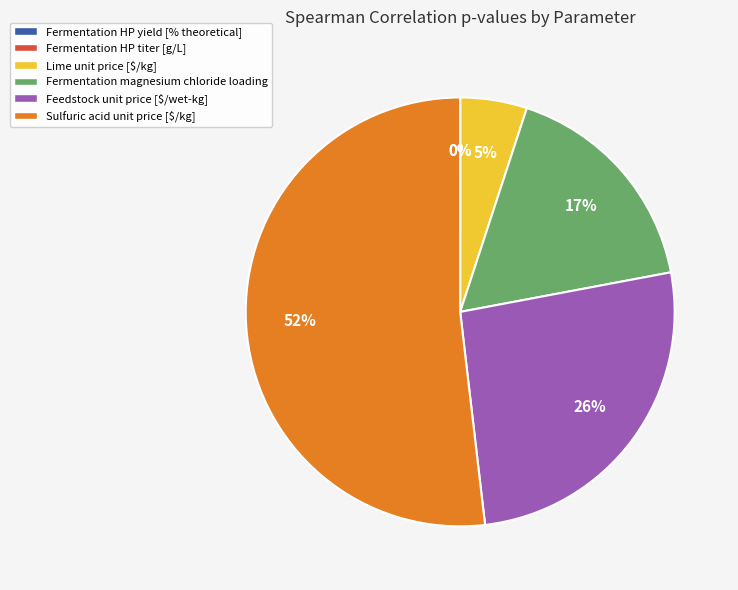

To the nearest percent, what is the average slice percentage?

17%